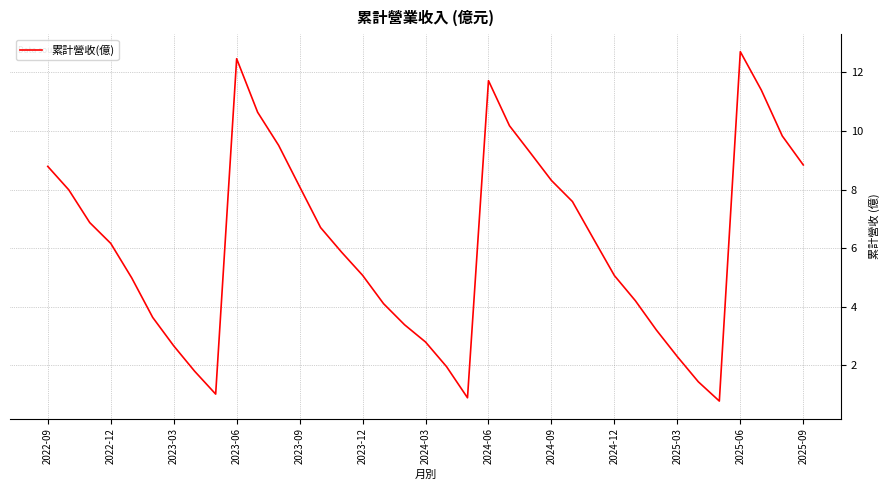

What is the smallest value displayed?

0.8